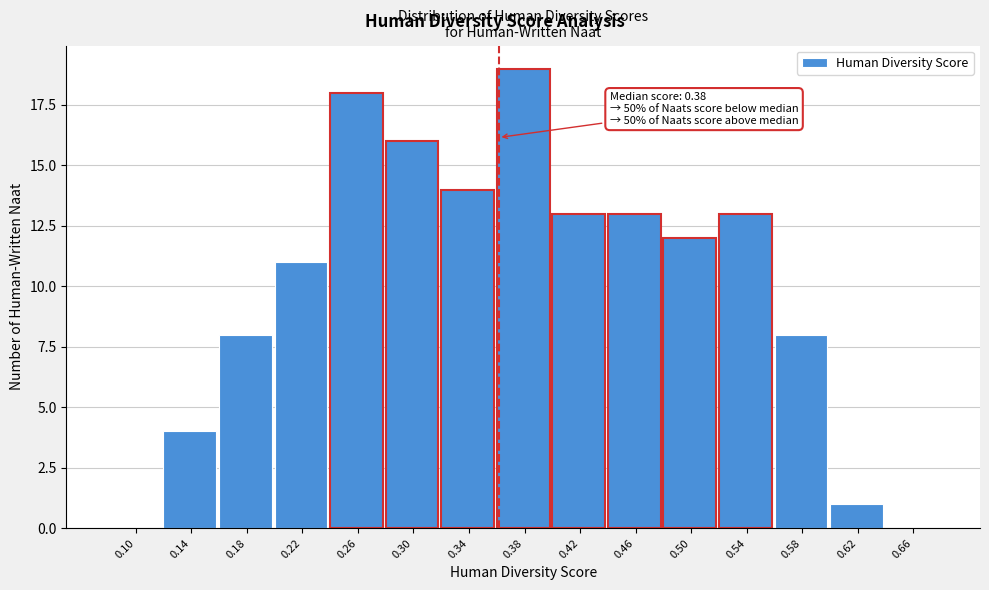

Reading left to right, list all the values displayed in this chart.

0.10=0	0.14=4	0.18=8	0.22=11	0.26=18	0.30=16	0.34=14	0.38=19	0.42=13	0.46=13	0.50=12	0.54=13	0.58=8	0.62=1	0.66=0